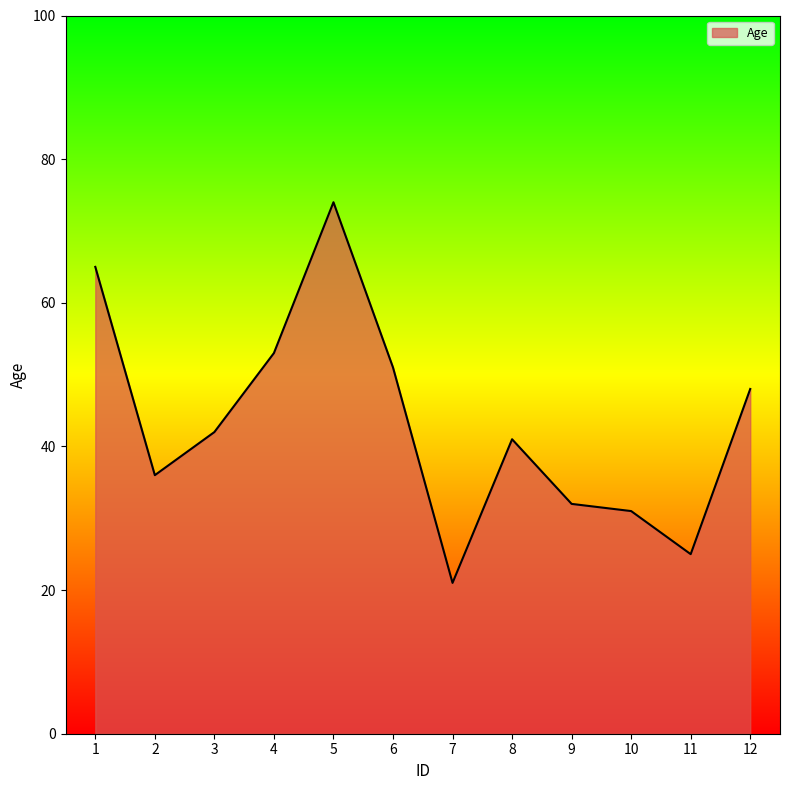

Which label corresponds to the smallest value in the chart?

7